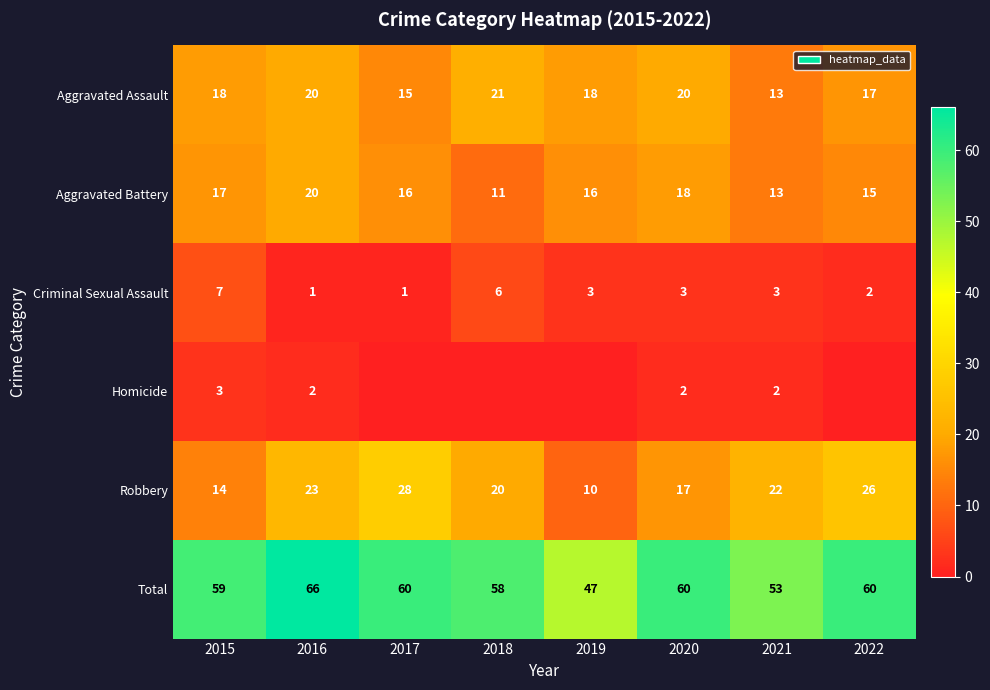

At which label does Criminal Sexual Assault reach its peak?

2015